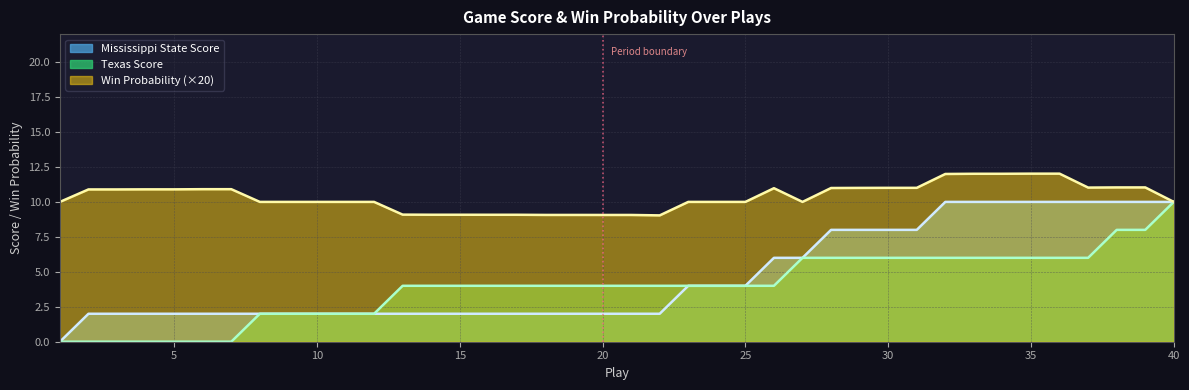

At how many categories does at least one series exceed 11?

11